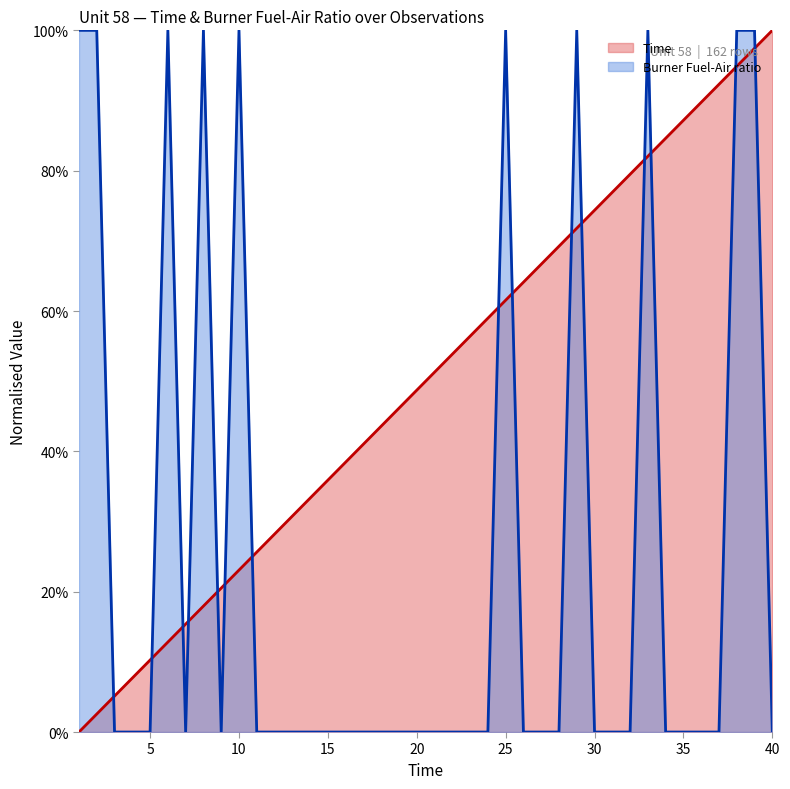

Is the value of Time at 39 greater than the value of Burner Fuel-Air ratio at 13?

Yes